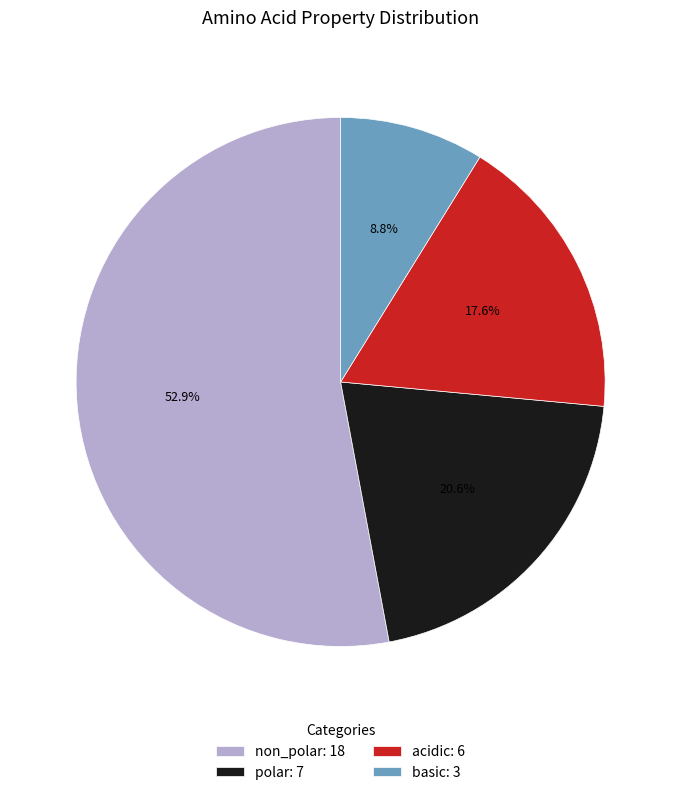

To the nearest percent, what is the difference between the non_polar and basic slice percentages?

44%